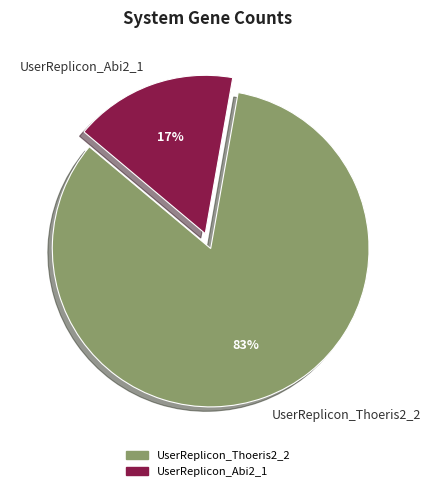

Rank the categories by value from highest to lowest.

UserReplicon_Thoeris2_2, UserReplicon_Abi2_1